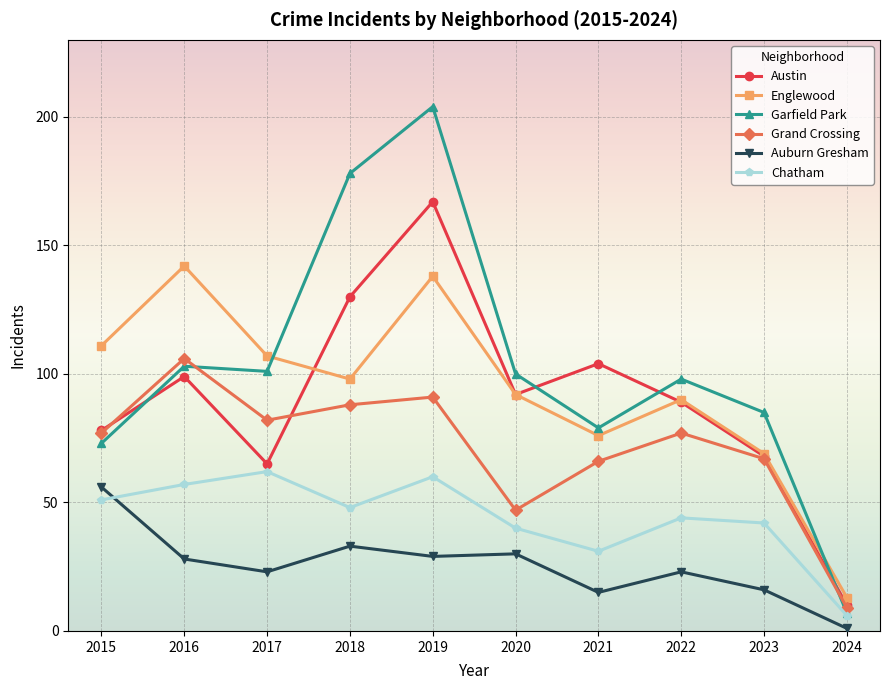

True or false: Chatham and Austin cross at least once.

False